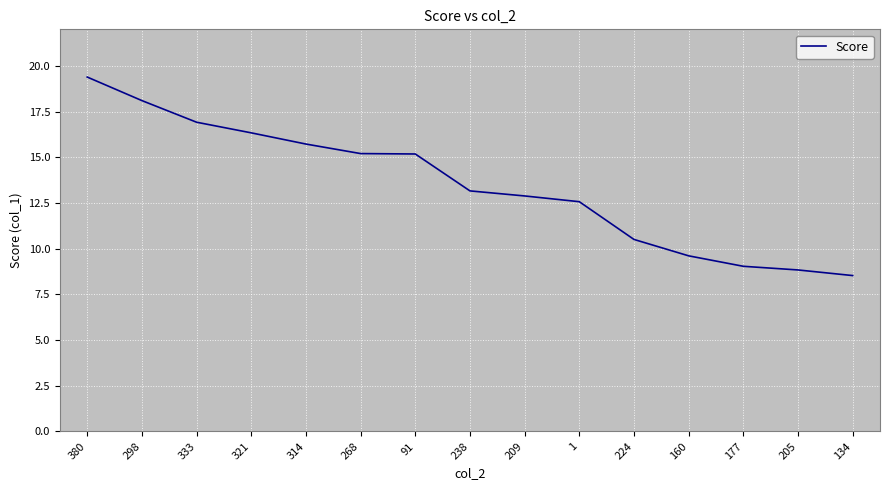

Reading left to right, transcribe all the data shown in this chart.

19.4	18.1	16.9	16.3	15.7	15.2	15.2	13.2	12.9	12.6	10.5	9.6	9.0	8.8	8.5